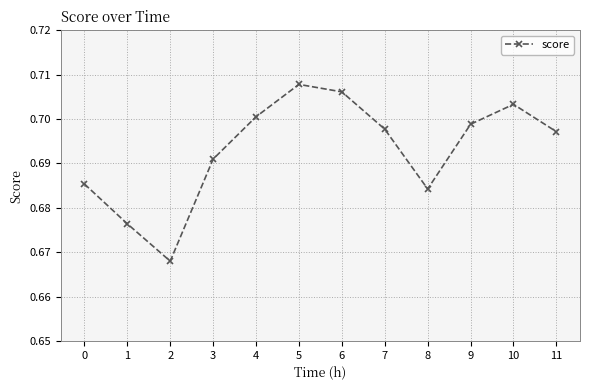

The value at 10 is 0.9. True or false?

False